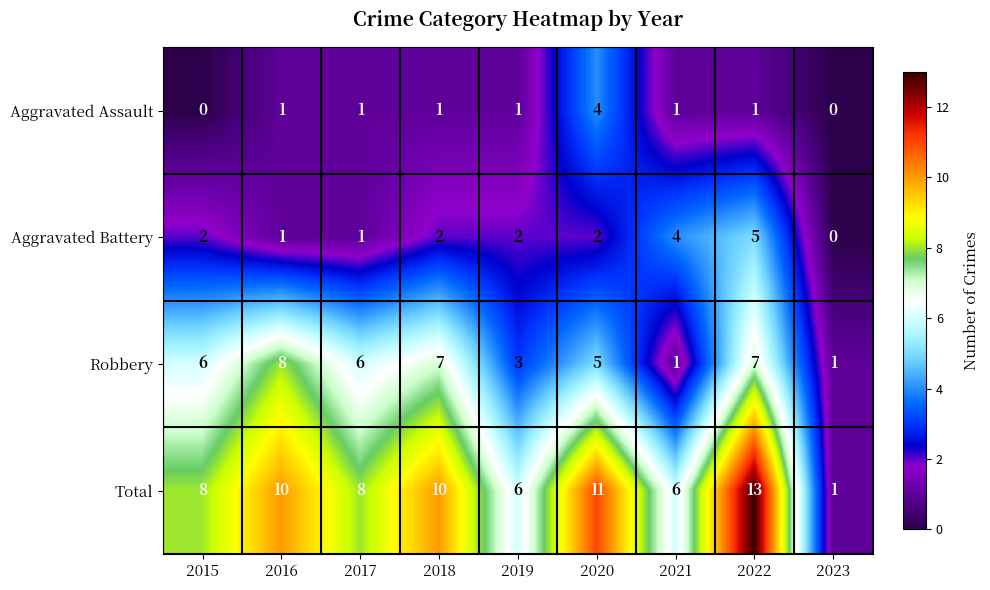

Which series has the widest spread of values?

Total